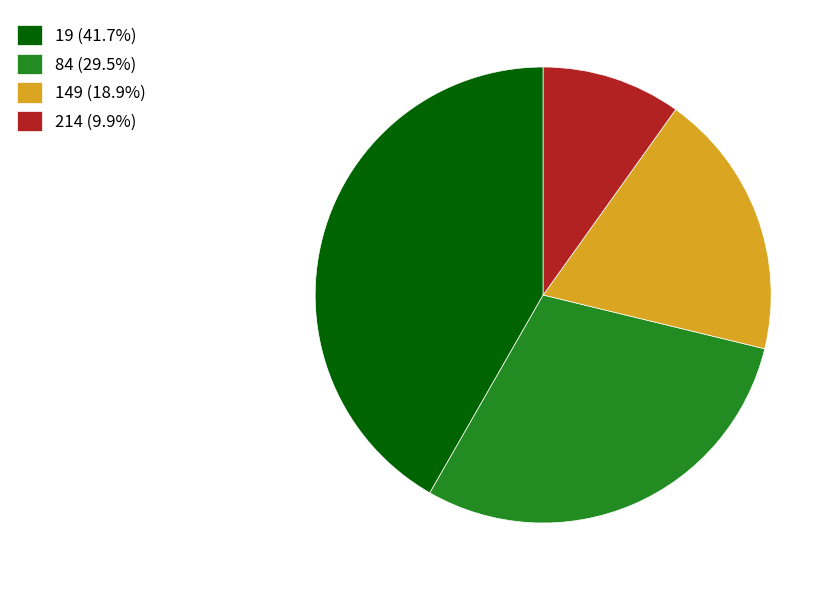

True or false: 214 accounts for 18% of the total.

False